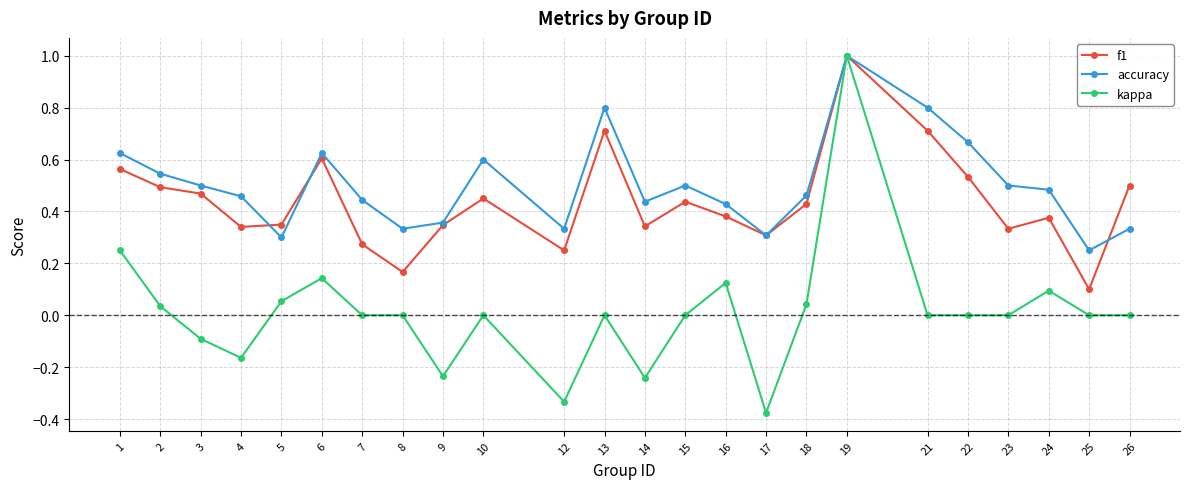

At which category does the chart reach its peak across all series?

19